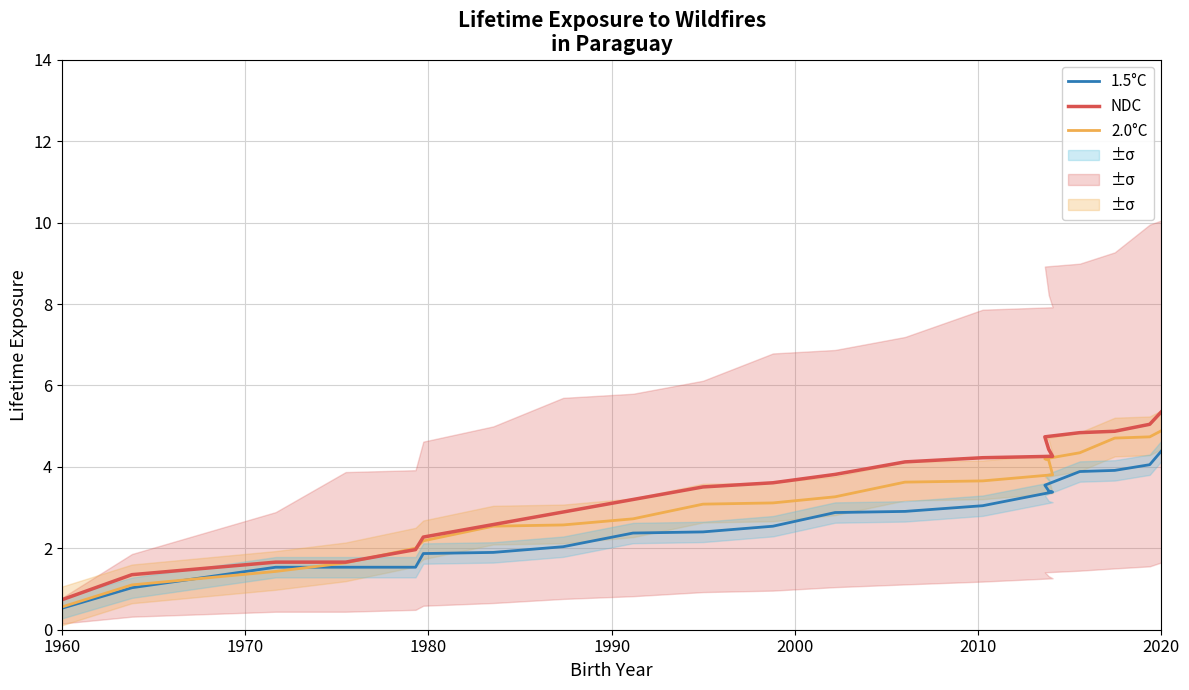

What is the value of the NDC point at the 6th from the left?

2.3